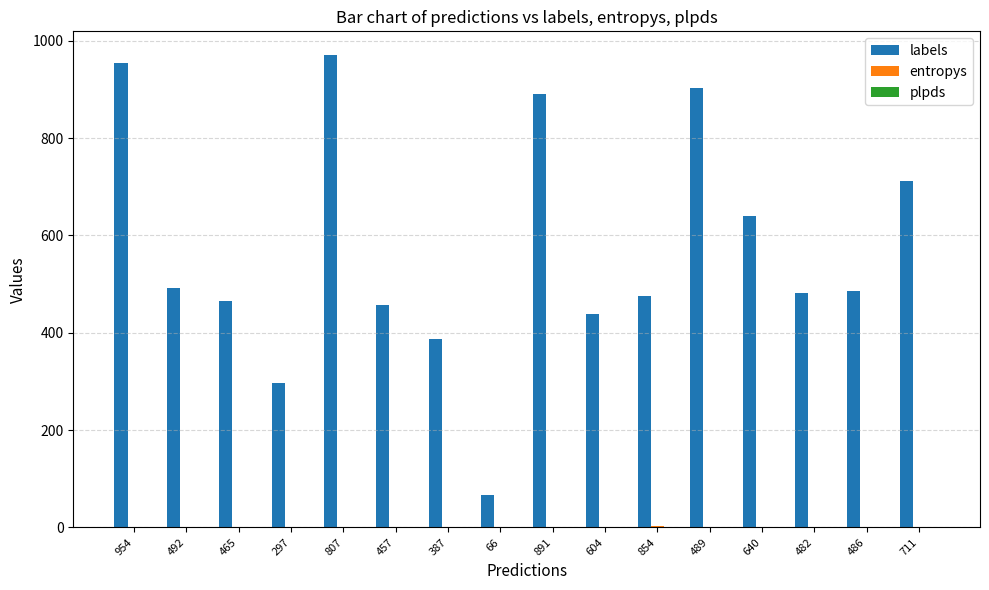

True or false: labels has a value of 954.0 at 954.

True